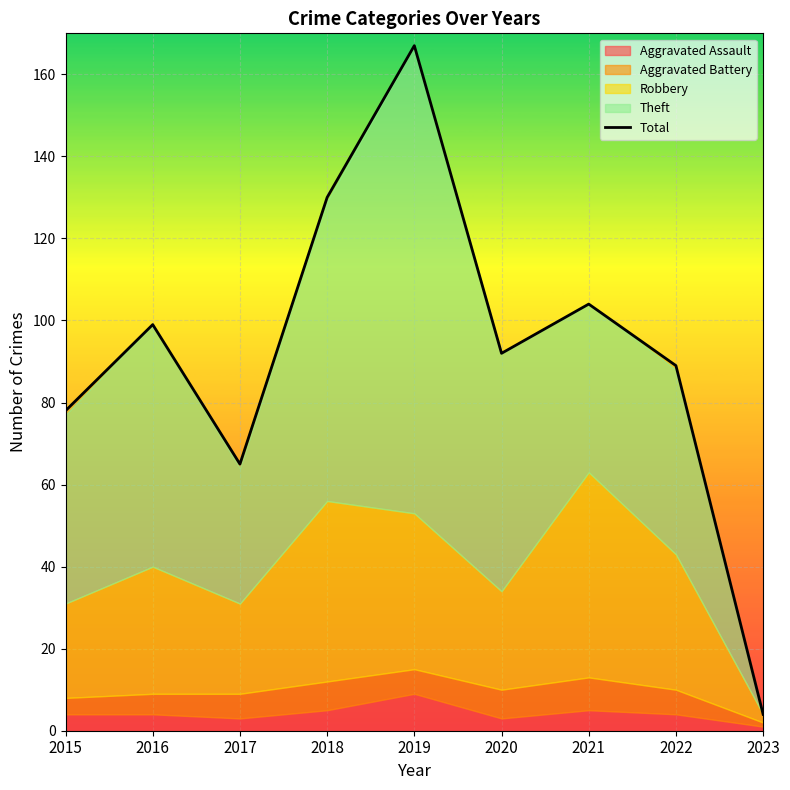

Read the value at 2016, to the nearest 50.

100